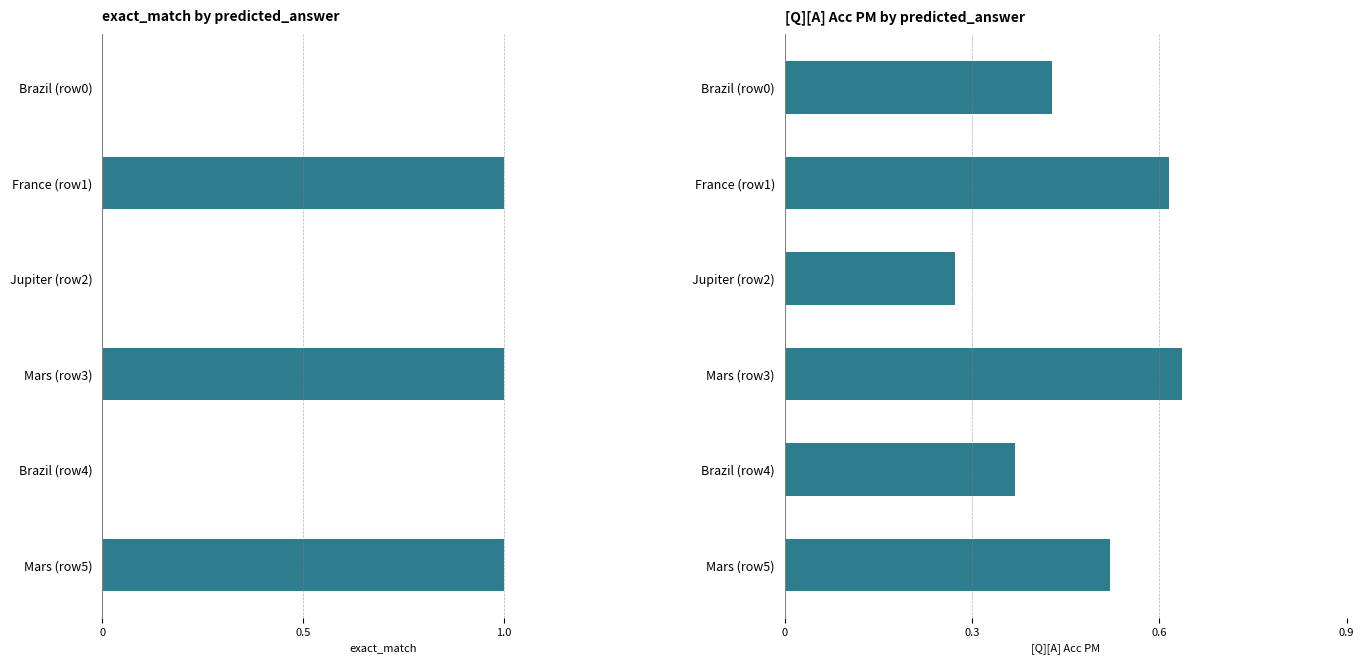

What is the approximate value of [Q][A] Acc PM at Brazil (row0)?

0.4